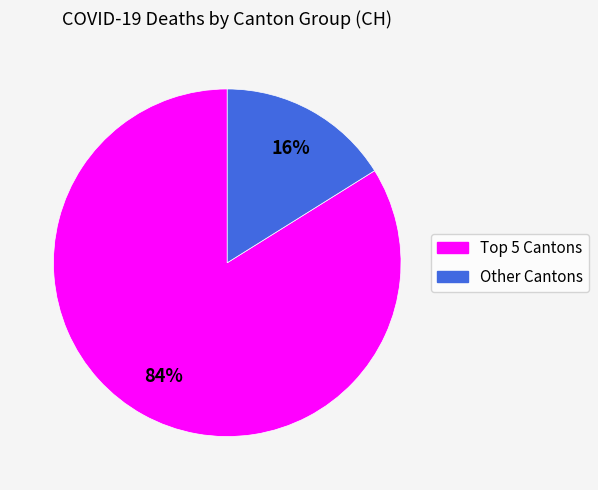

To the nearest percent, what is the average slice percentage?

50%